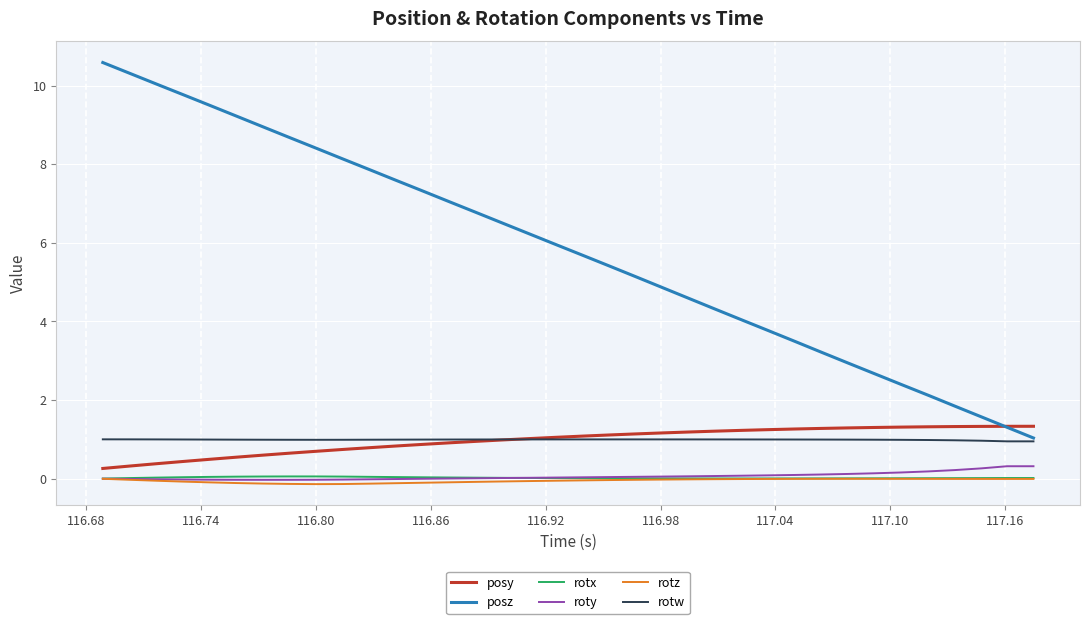

Which series has the largest total across all categories?

posz